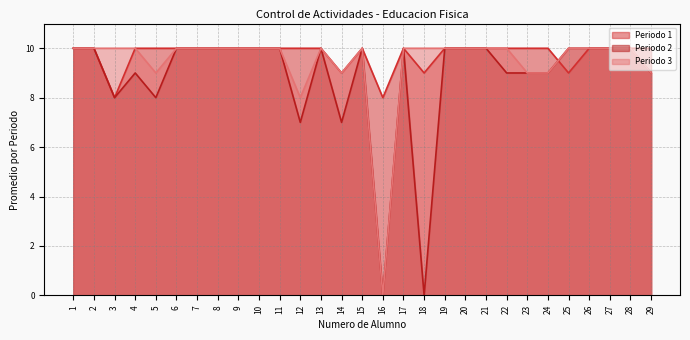

How many times do Periodo 3 and Periodo 1 cross each other?

1